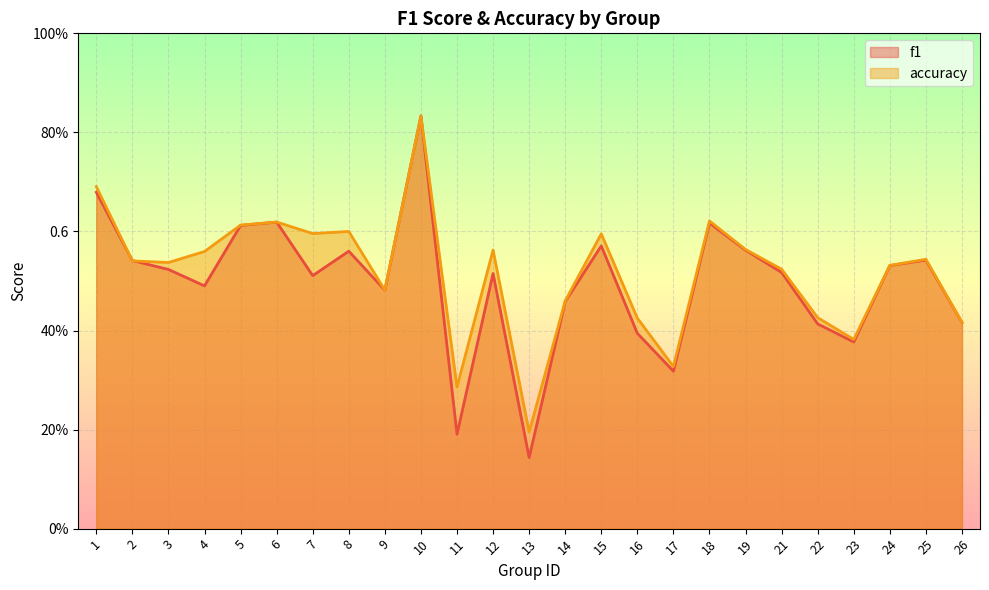

What is the value of the accuracy point at the 1st from the left?

0.7